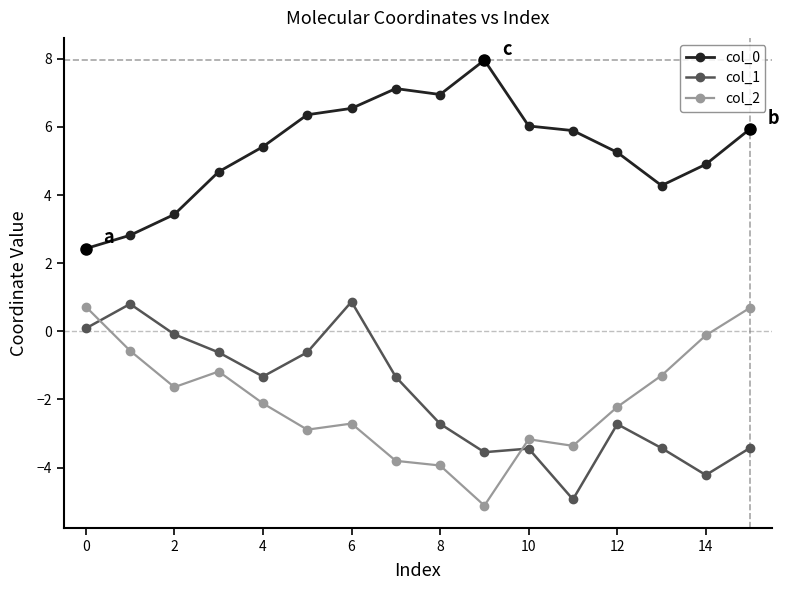

True or false: col_1 and col_2 intersect in this chart.

True